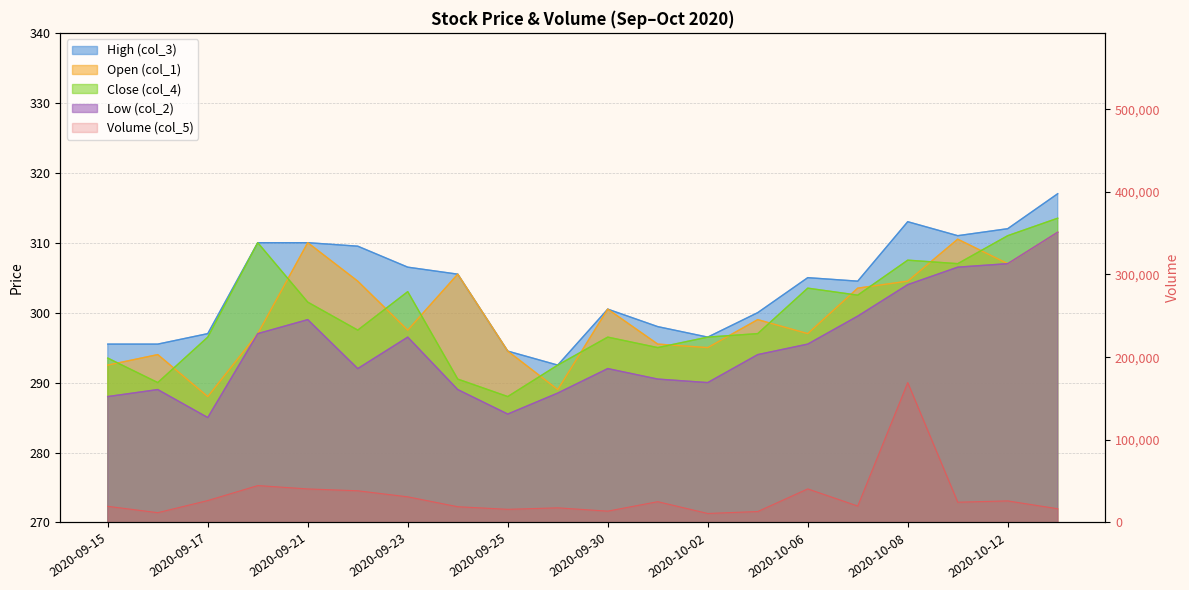

What is the difference between the highest and lowest values at 2020-09-24?

18789.0